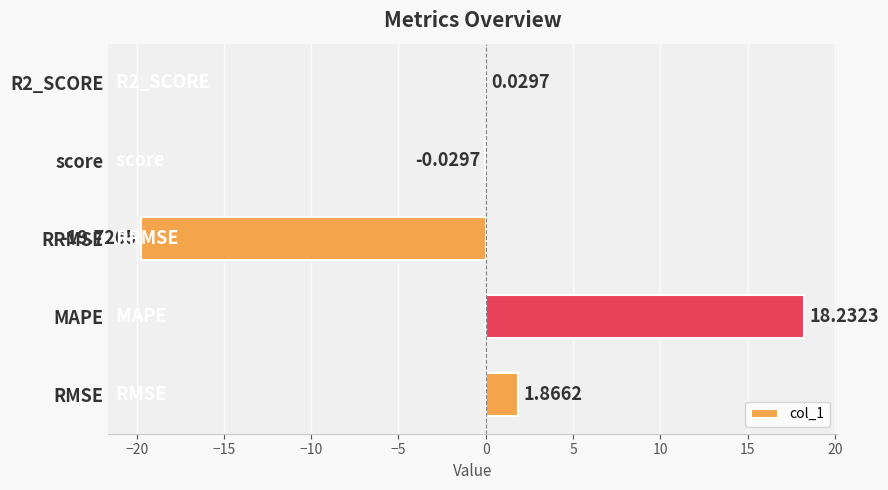

At which label is the value closest to 0?

score